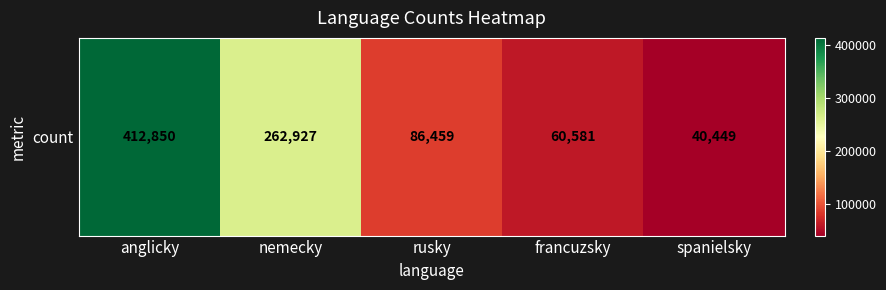

Rank the categories by value from highest to lowest.

anglicky, nemecky, rusky, francuzsky, spanielsky